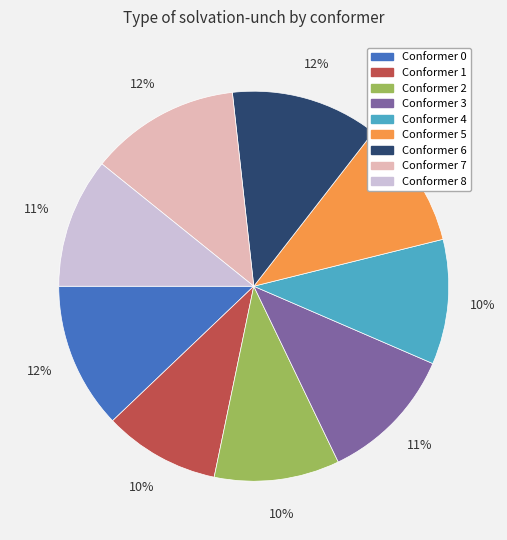

Is there a majority slice in this chart?

No